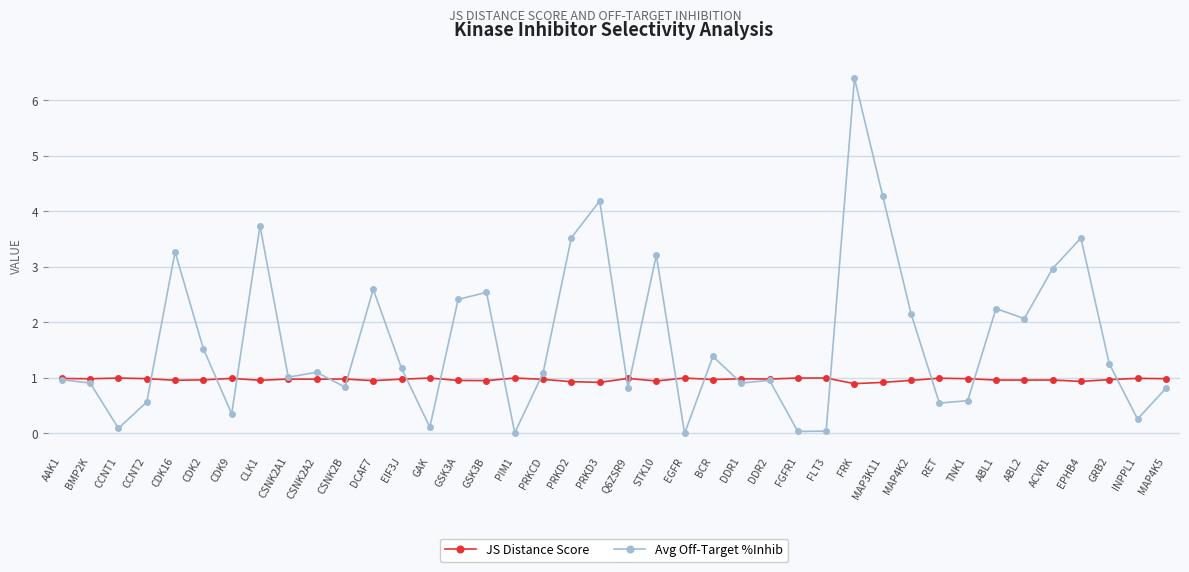

Rank the series at BCR from lowest to highest value.

JS Distance Score, Avg Off-Target %Inhib